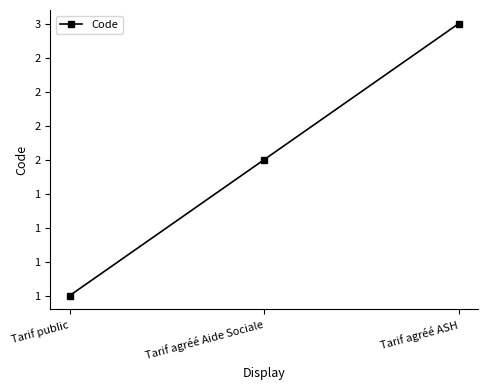

The chart shows a value of 3 at Tarif agréé ASH. True or false?

True